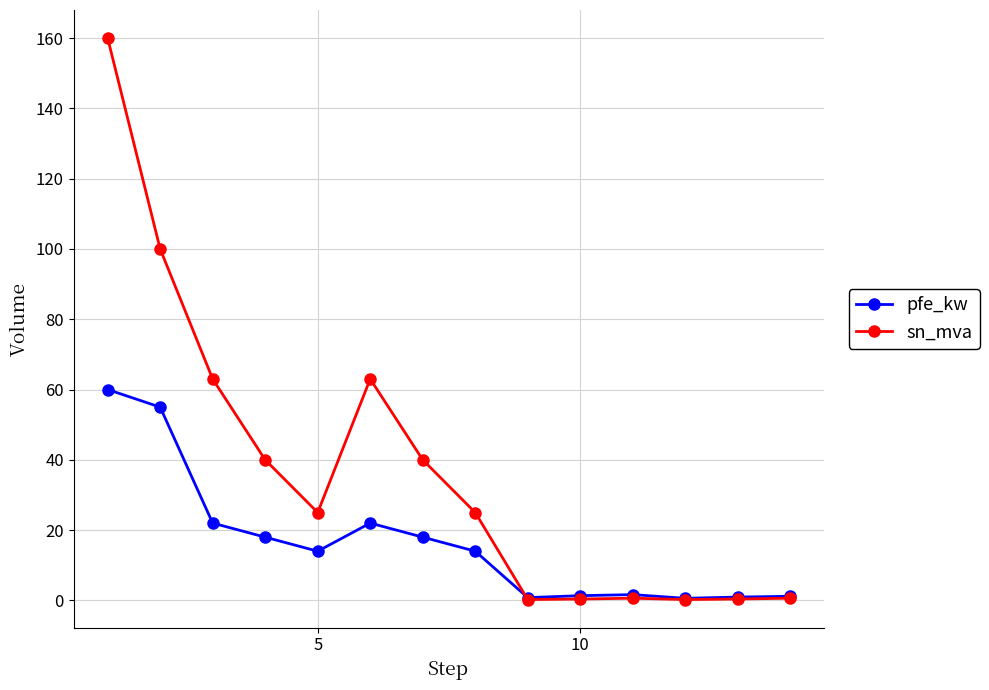

At how many categories does at least one series exceed 118?

1